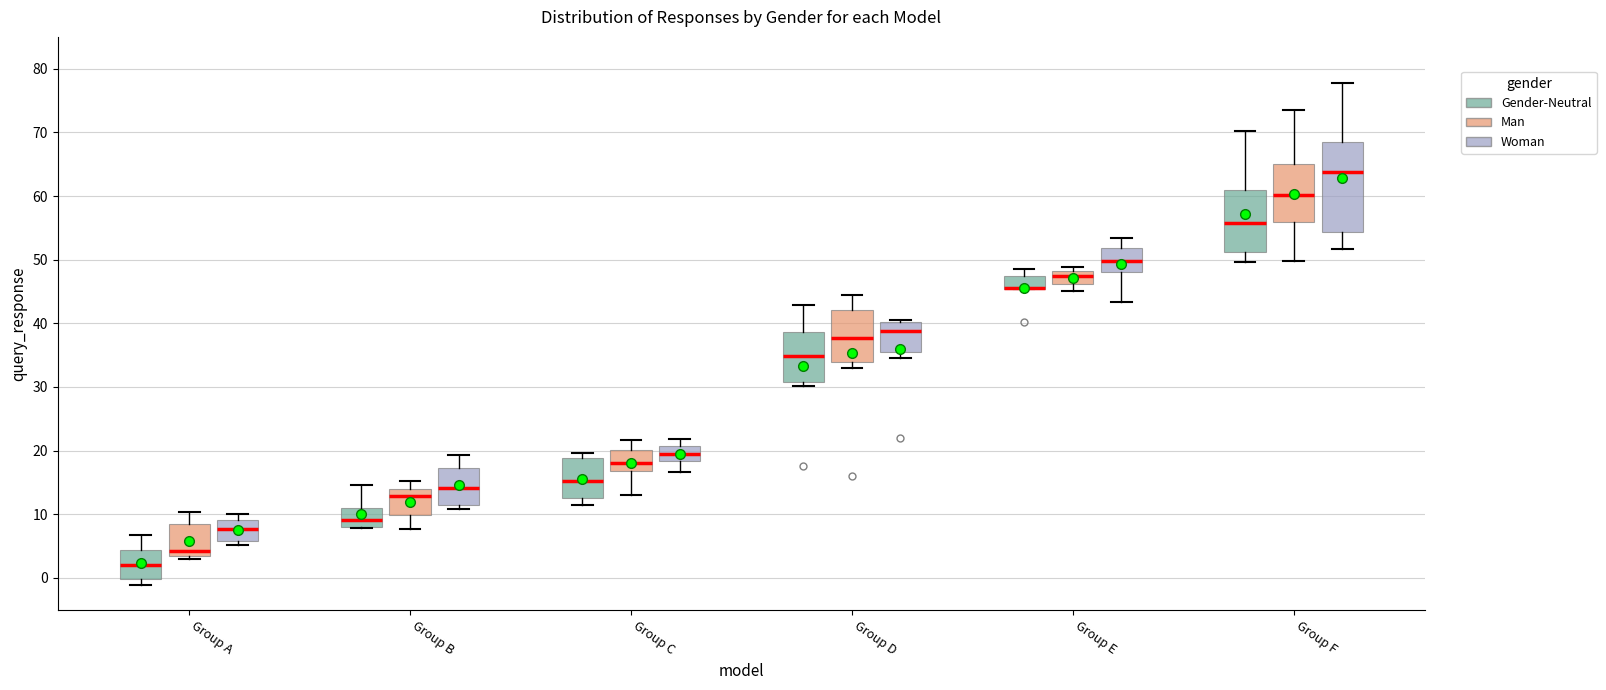

Which box is the tallest, from its lower edge to its upper edge?

Group F (Woman)